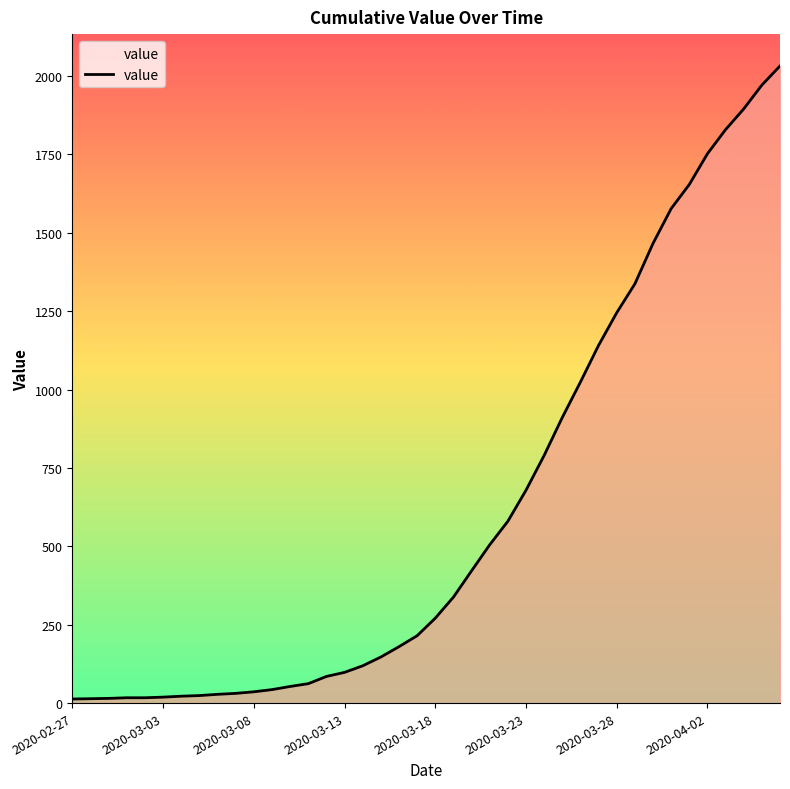

What is the greatest value displayed?

2032